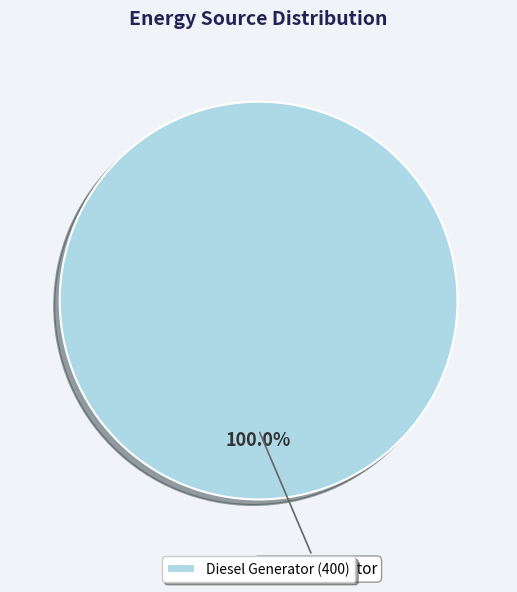

Does any single category account for the majority?

Yes